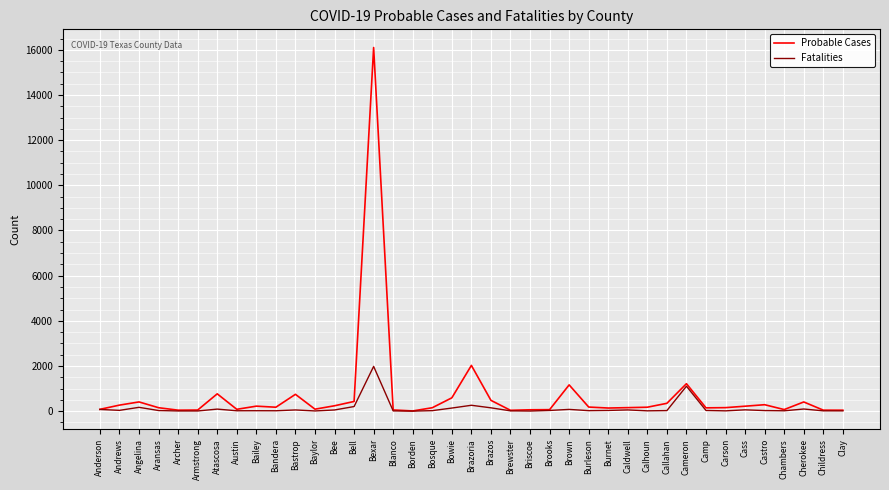

What position from the left is Childress?

38